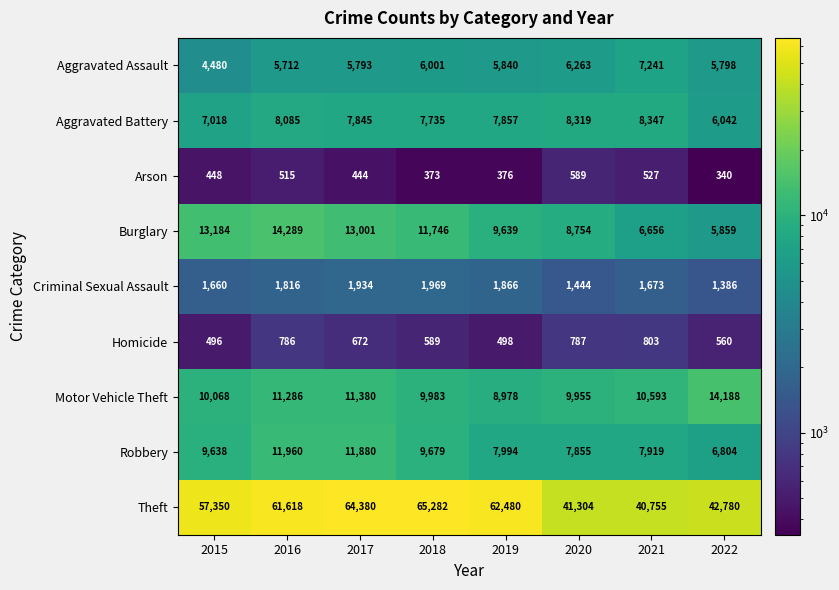

Count the number of categories in the chart.

8